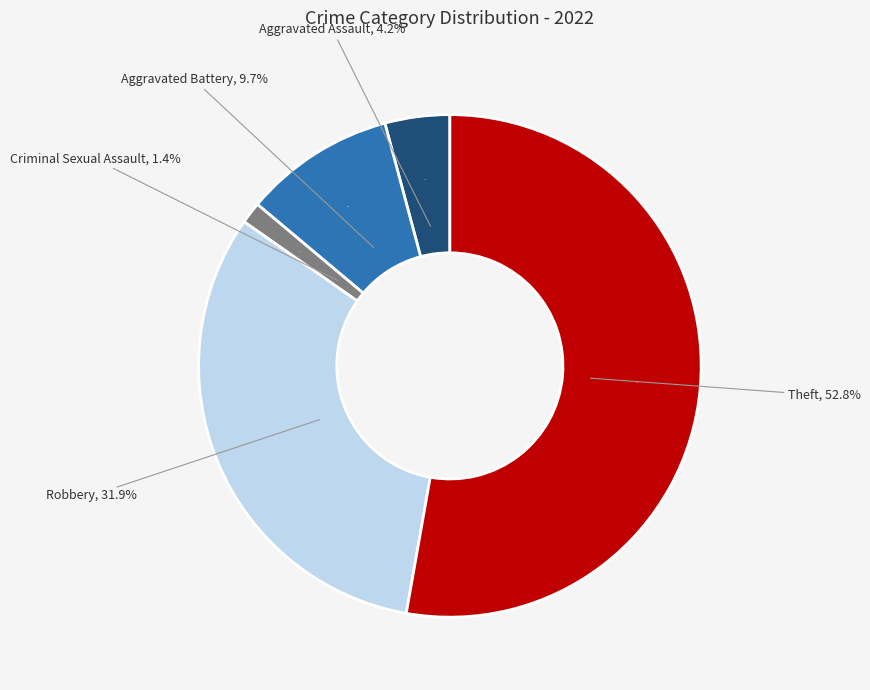

What is the majority slice?

Theft